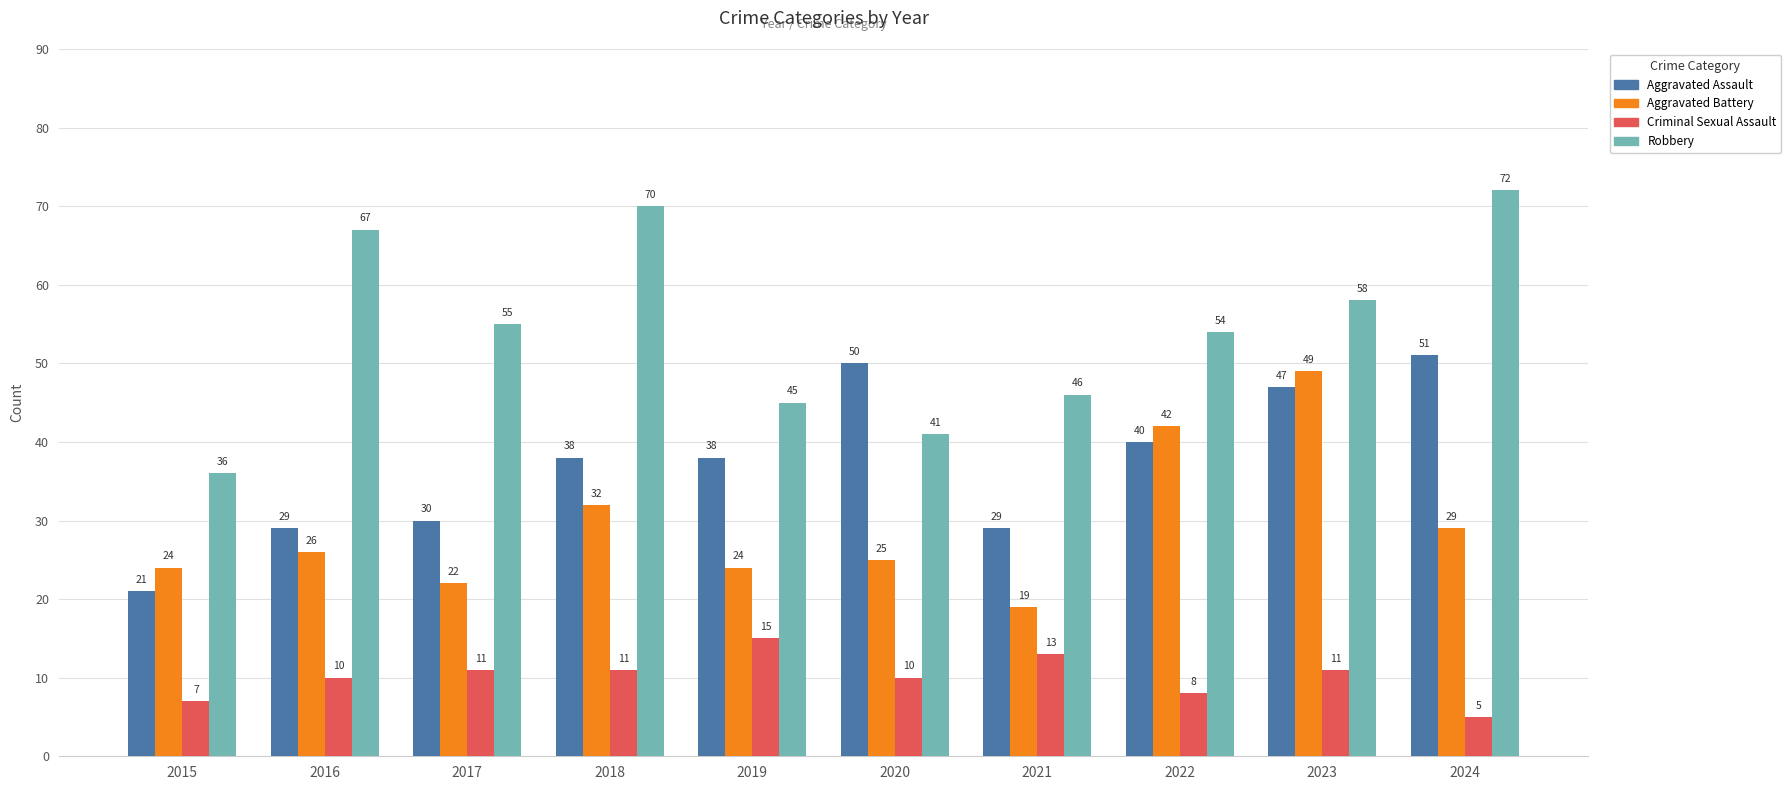

Which category has the highest value across all series?

2024